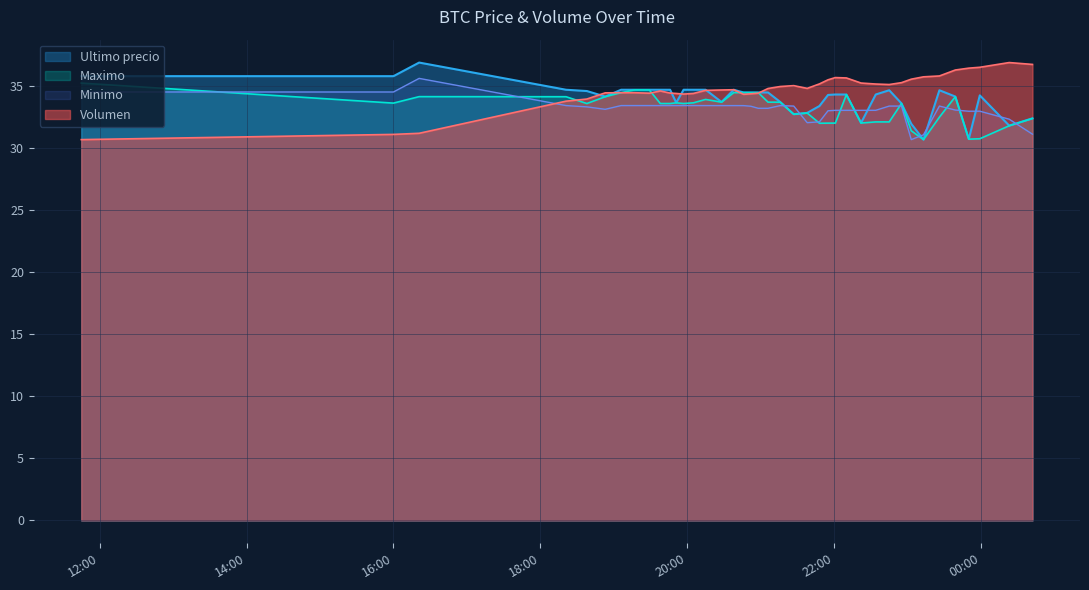

What is the maximum value for Minimo?

35.6